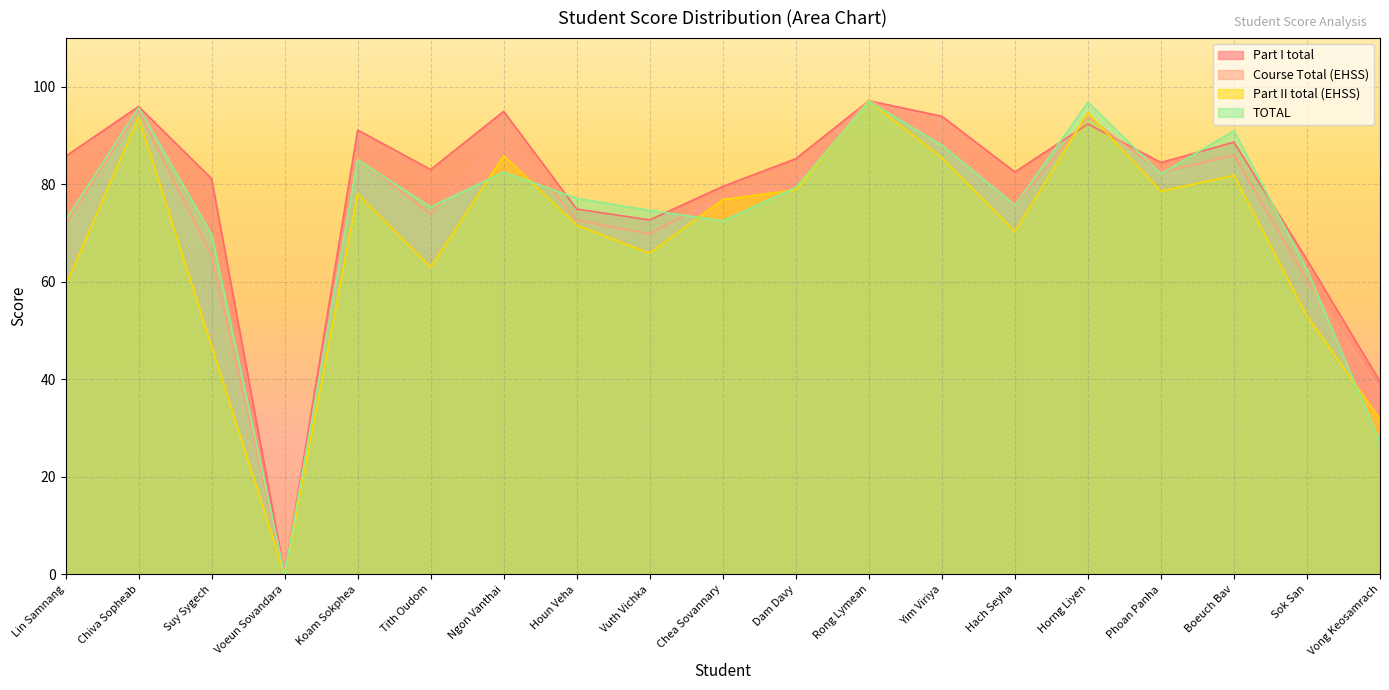

Does the chart display data point markers on the line(s)?

No